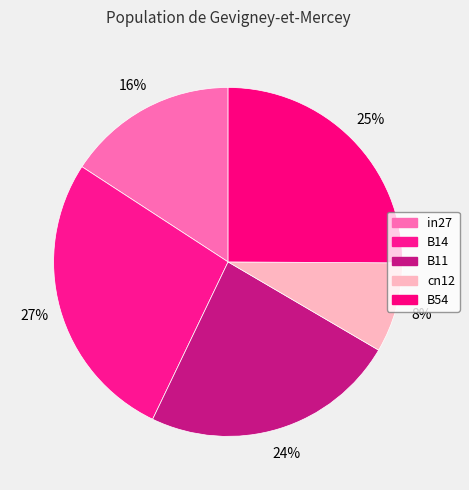

Is the sum of cn12 and B11 greater than half?

No